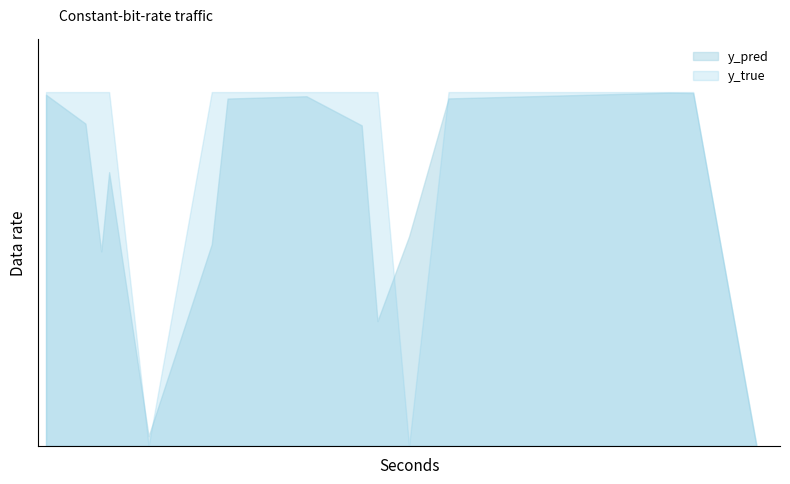

Is the value of y_true at 47 greater than the value of y_pred at 24?

No